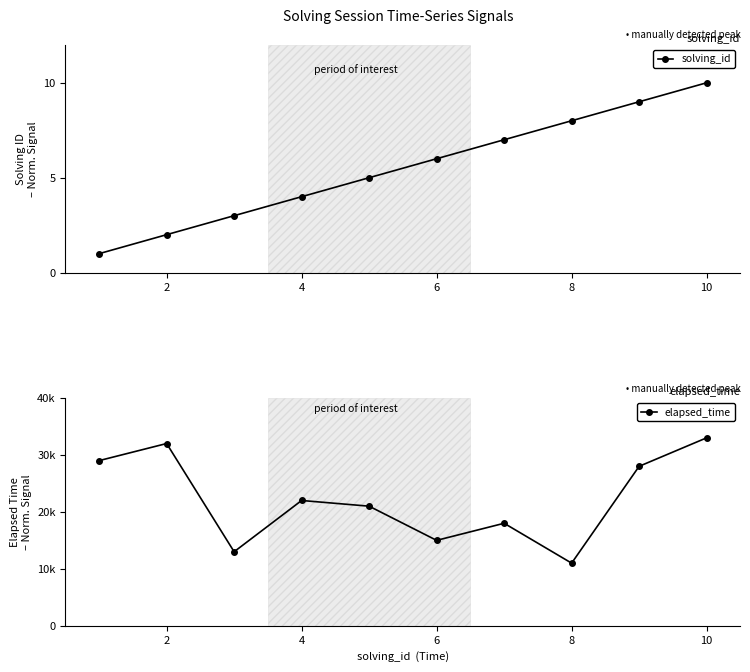

The solving_id series shows 4 at 4. True or false?

True